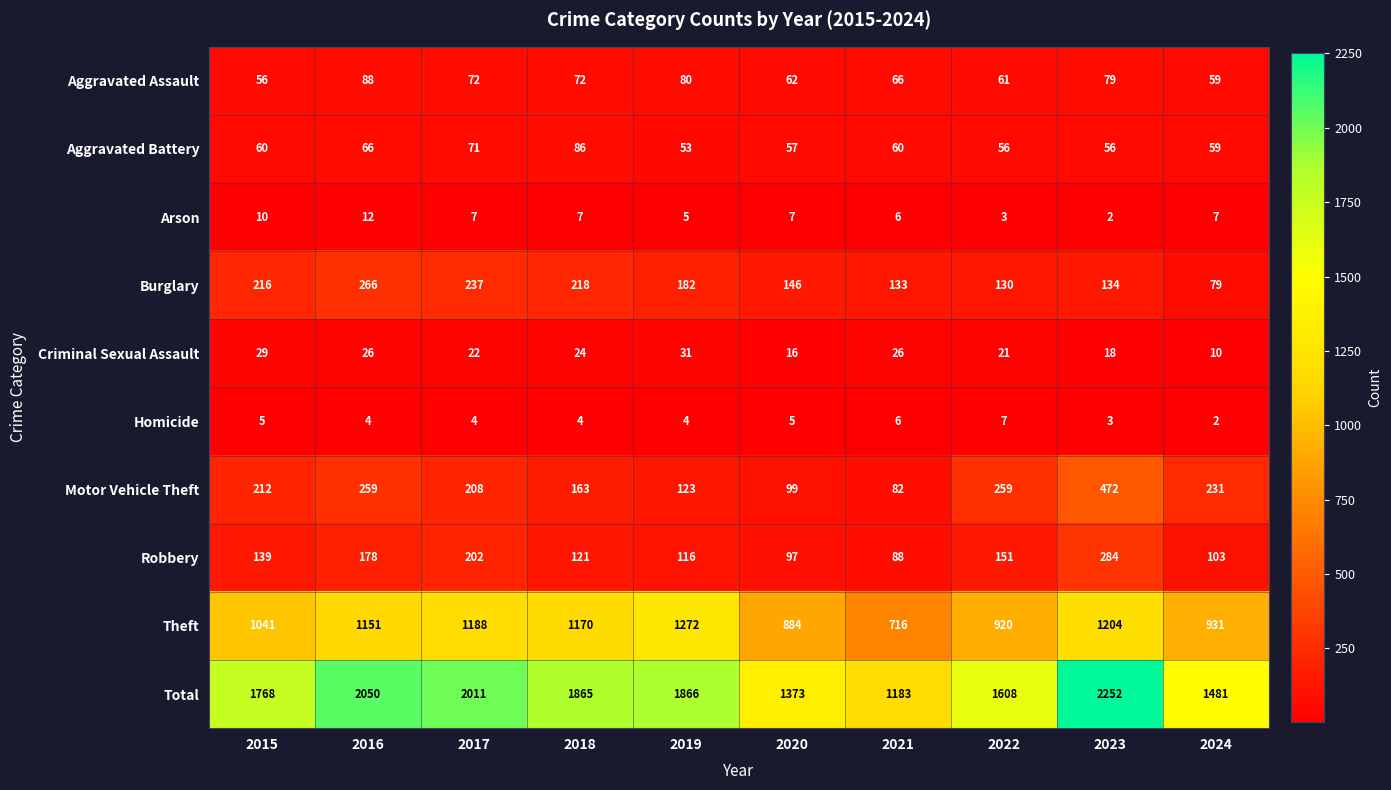

What is the greatest value displayed?

2252